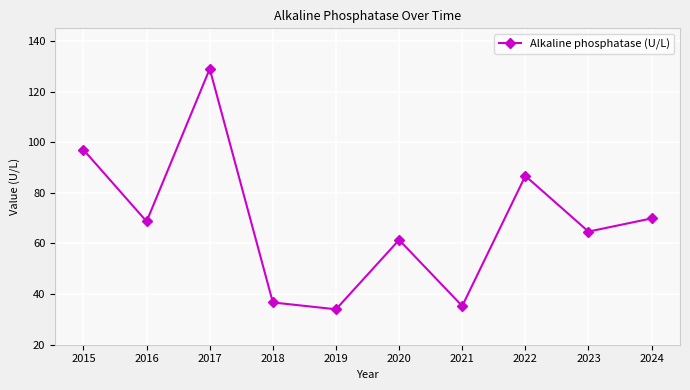

What is the maximum value shown in the chart?

129.0